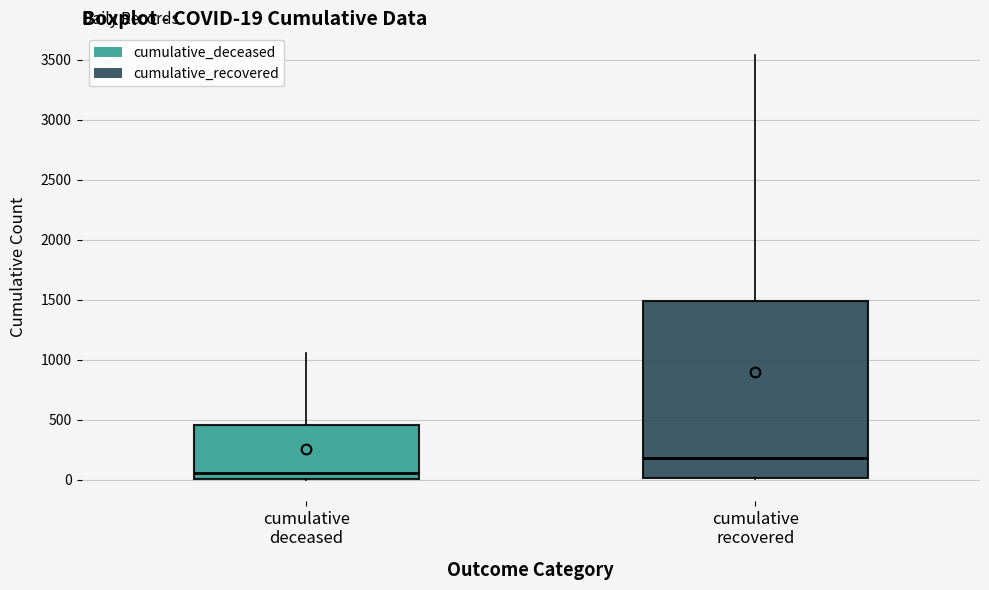

Comparing the boxes themselves (not the whiskers), which one is the tallest?

cumulative recovered